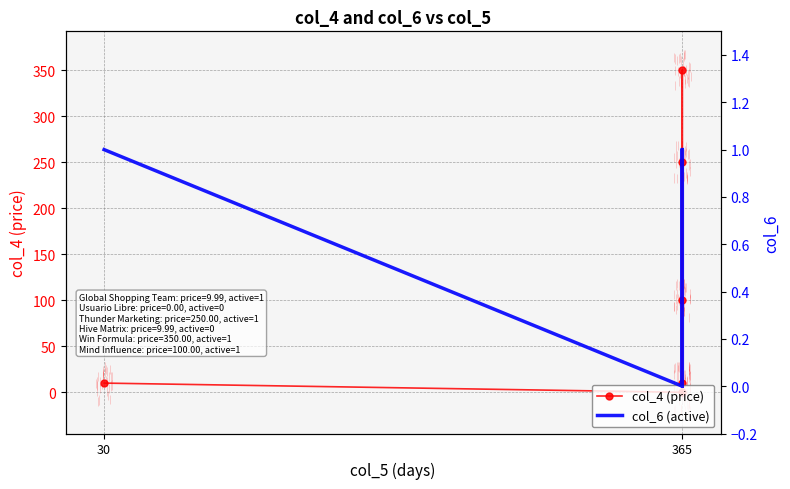

Which category has the lowest value across all series?

365